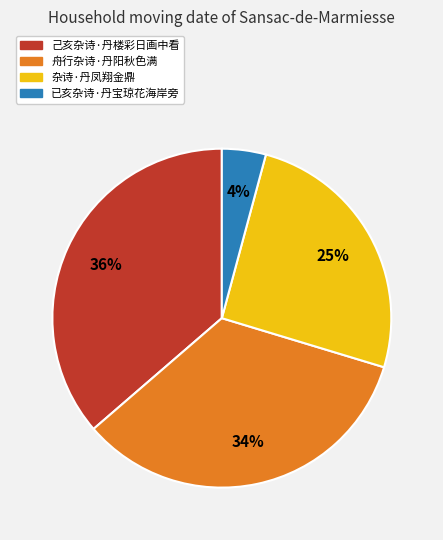

What is the smallest slice in the pie chart?

已亥杂诗·丹宝琼花海岸旁